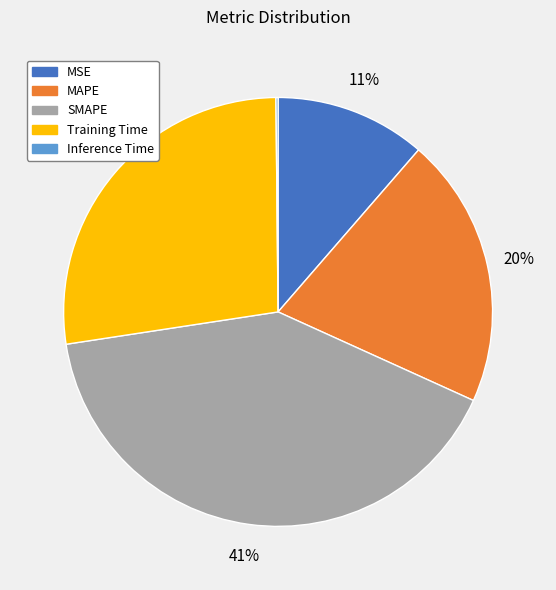

Is it true that MSE is 11% of the pie?

True